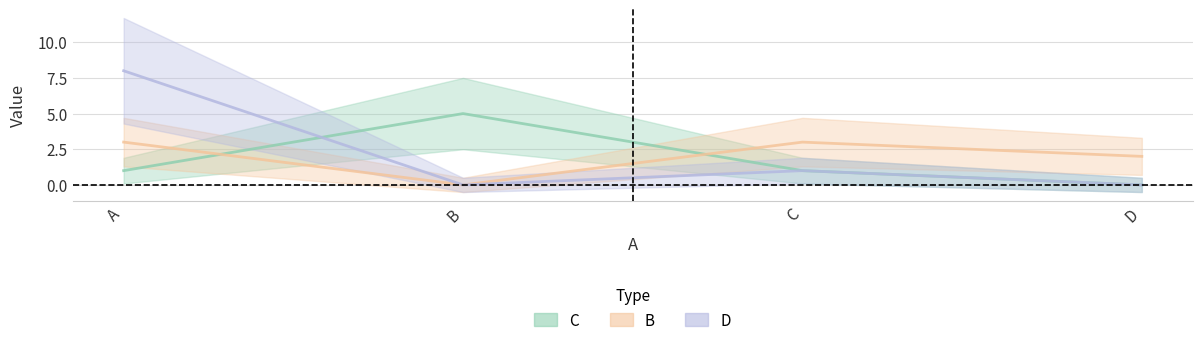

True or false: D and C cross at least once.

True